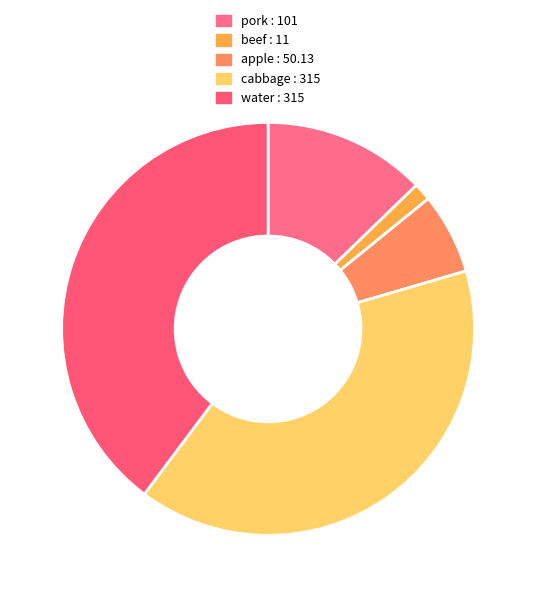

How many slices are in this pie chart?

5